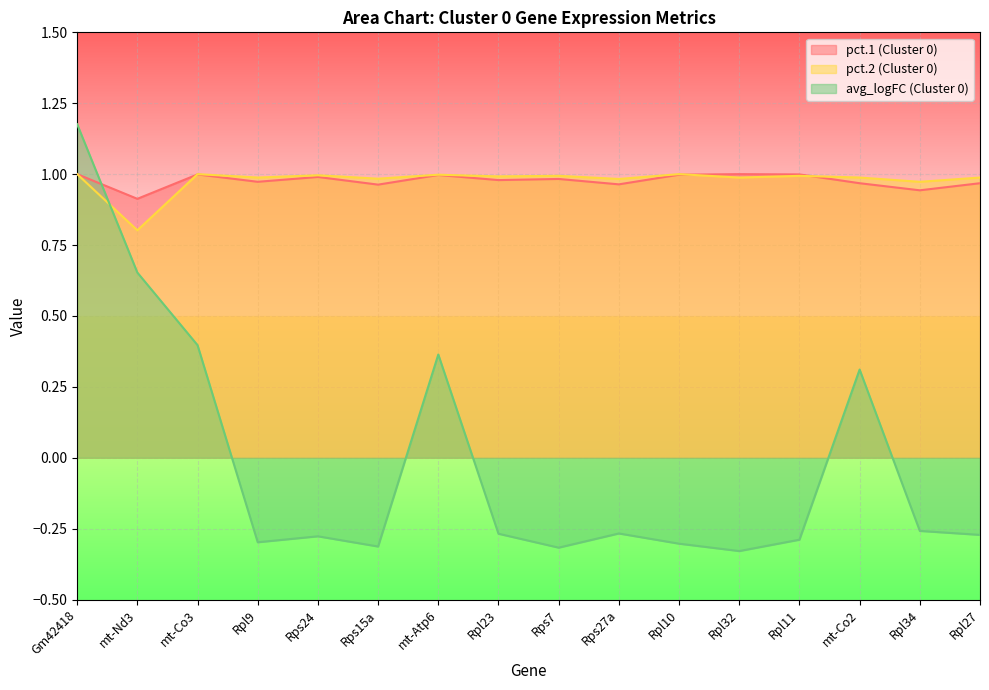

Which series has the widest spread of values?

avg_logFC (Cluster 0)